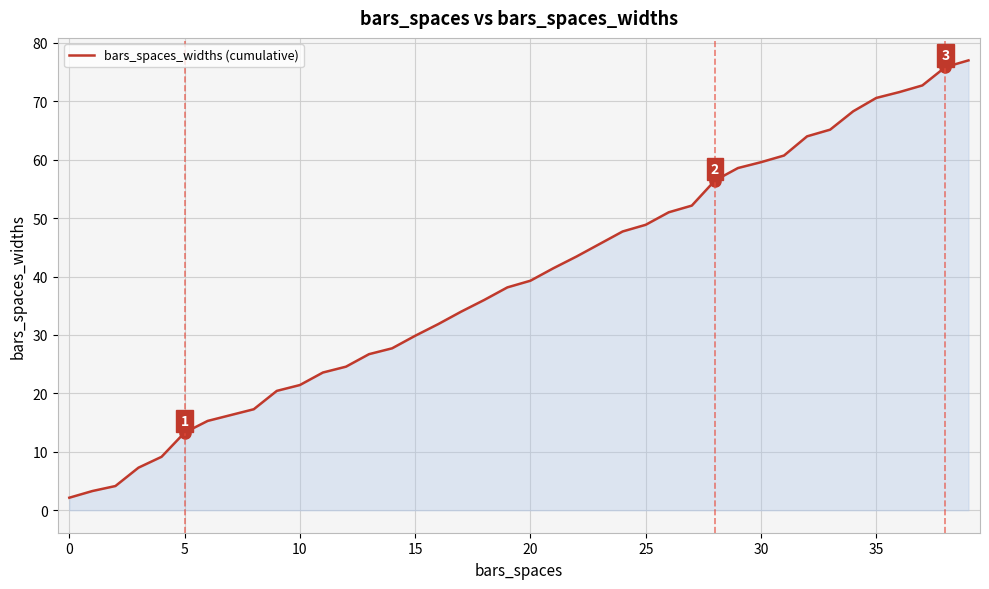

What is the minimum value shown in the chart?

2.1